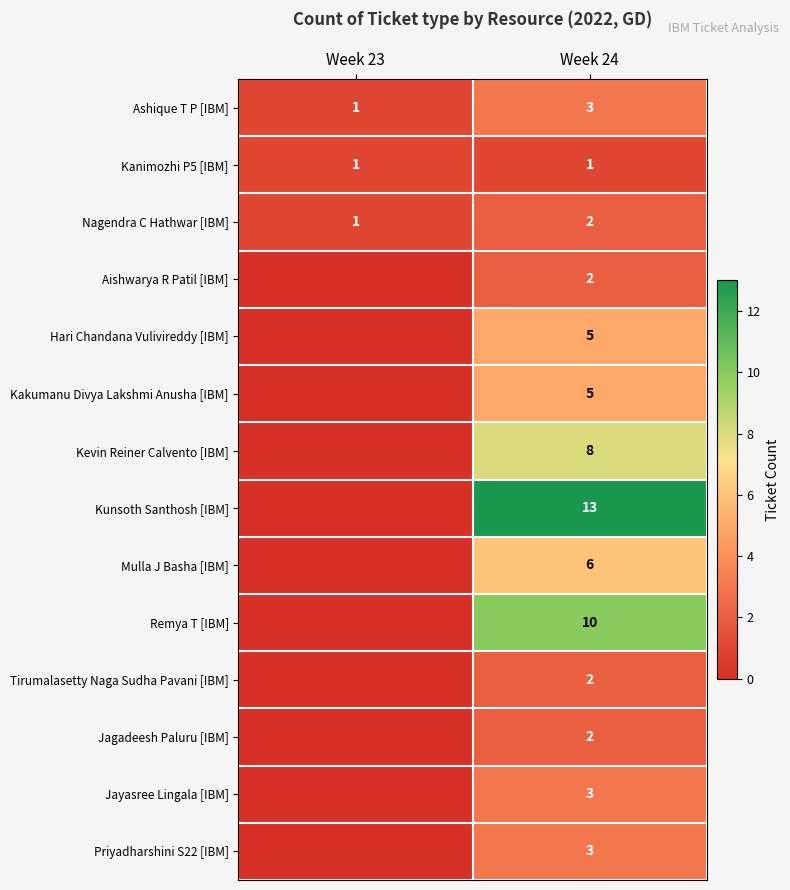

At which category does the chart reach its minimum across all series?

Week 23